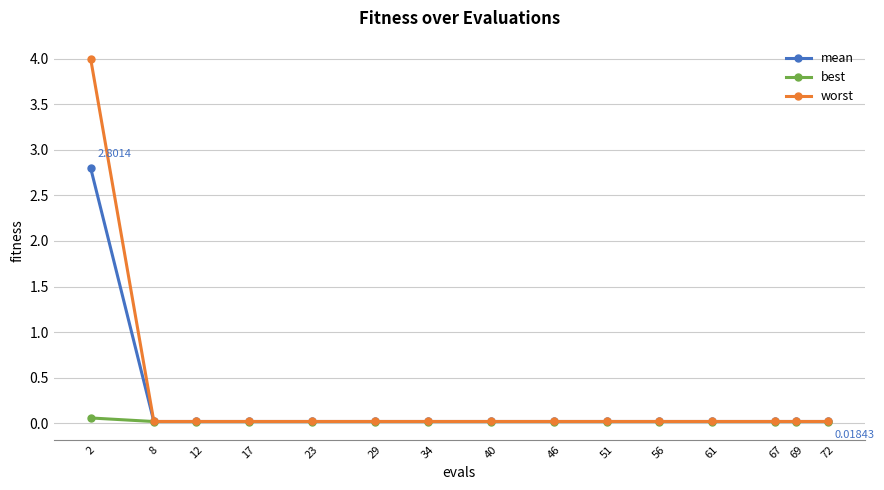

List the series in order of their peak value, lowest first.

best, mean, worst